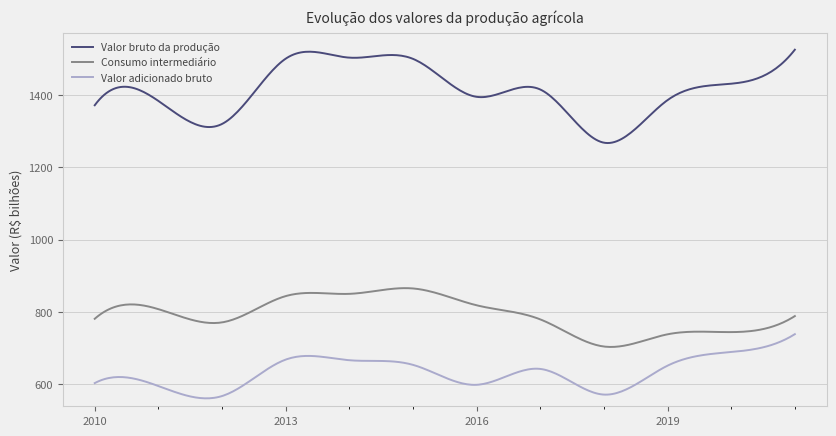

Which series has the largest total across all categories?

Valor bruto da produção